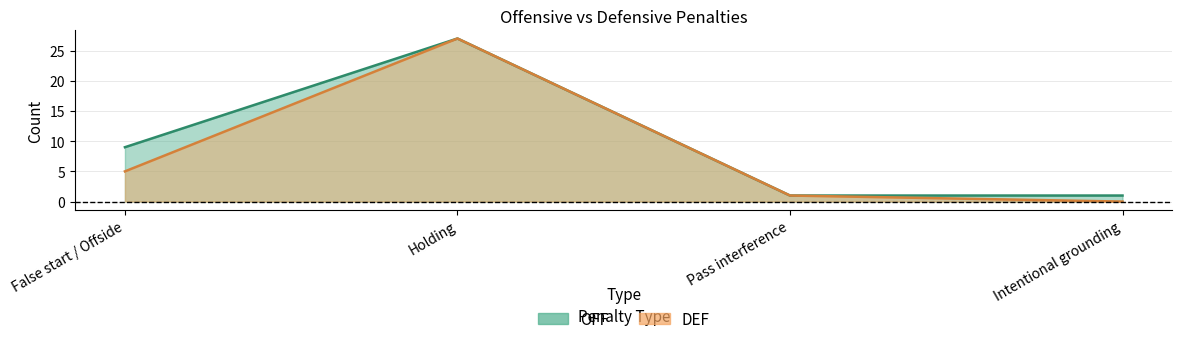

How many data points in OFF are above 9?

1